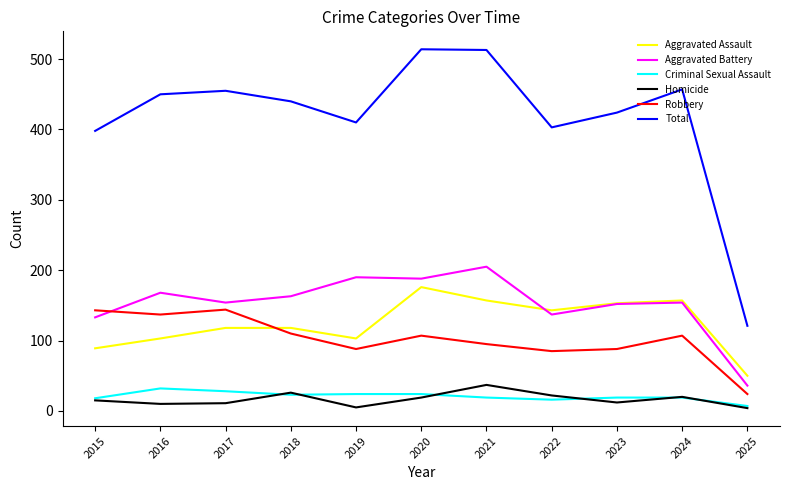

Which series has the largest total across all categories?

Total